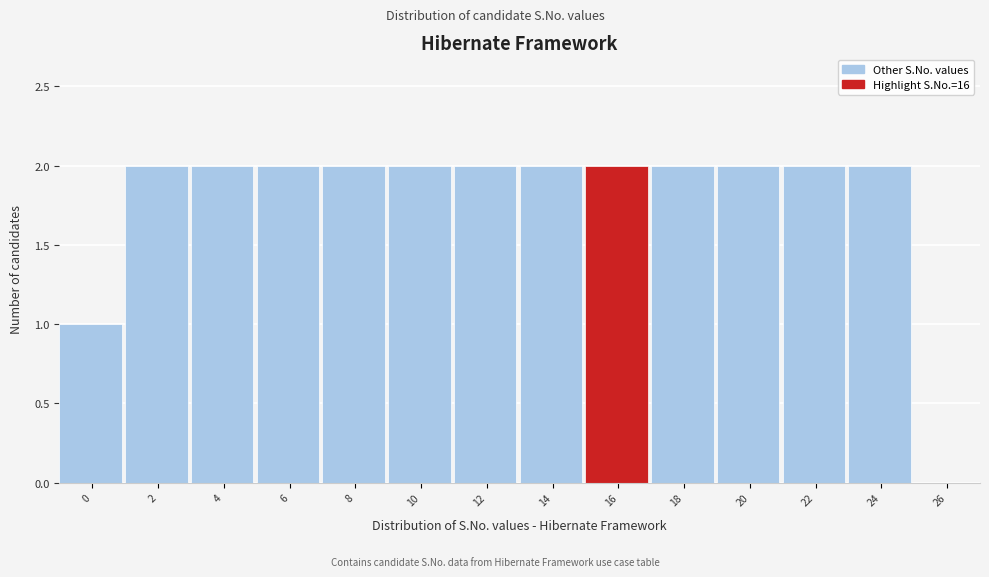

Reading right to left, transcribe all the data shown in this chart.

26=0	24=2	22=2	20=2	18=2	16=2	14=2	12=2	10=2	8=2	6=2	4=2	2=2	0=1